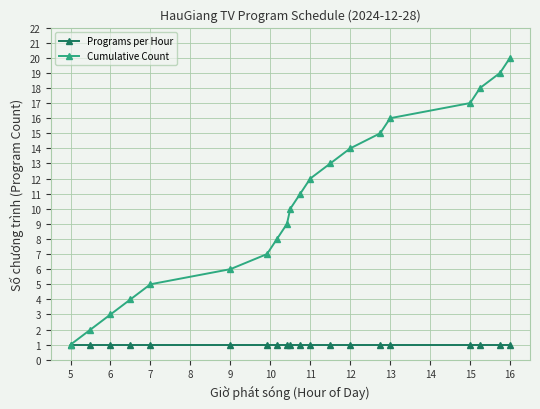

Which series has the largest range (max minus min)?

Cumulative Count